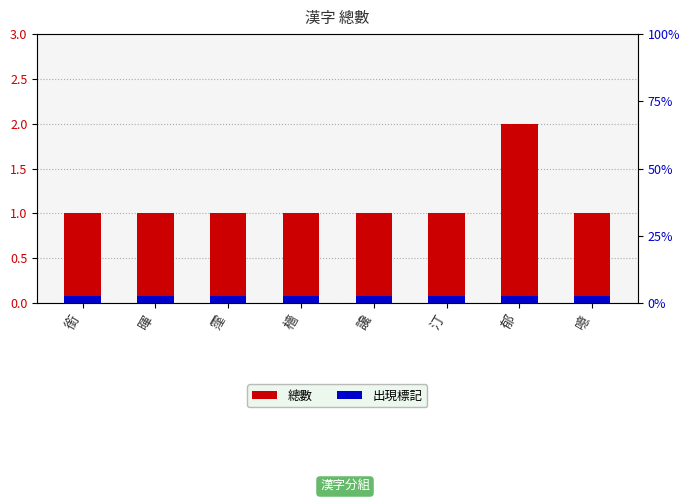

What is the approximate value of 出現標記 at 汀?

0.1